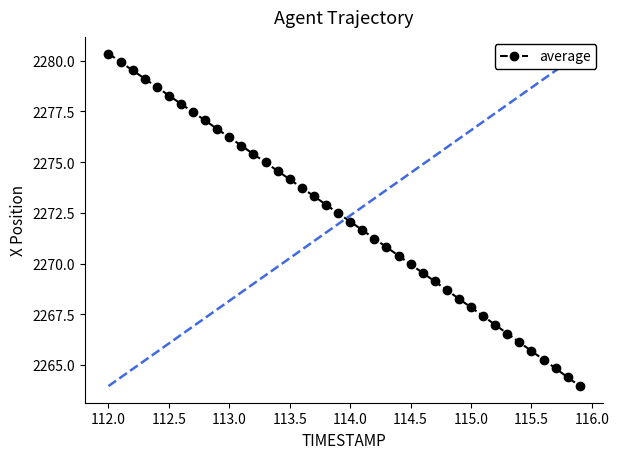

What is the difference between the second highest and minimum values?

16.0